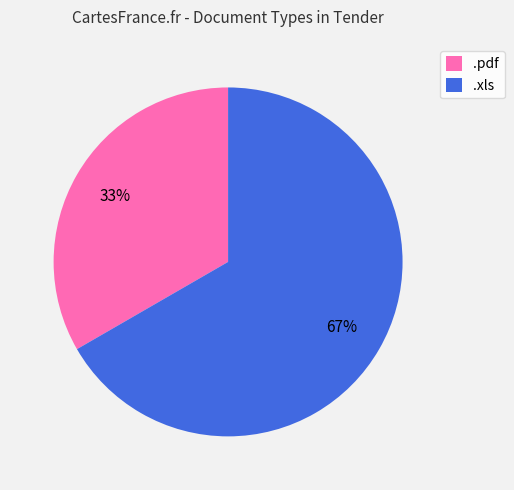

To the nearest percent, what is the combined percentage of .pdf and .xls?

100%